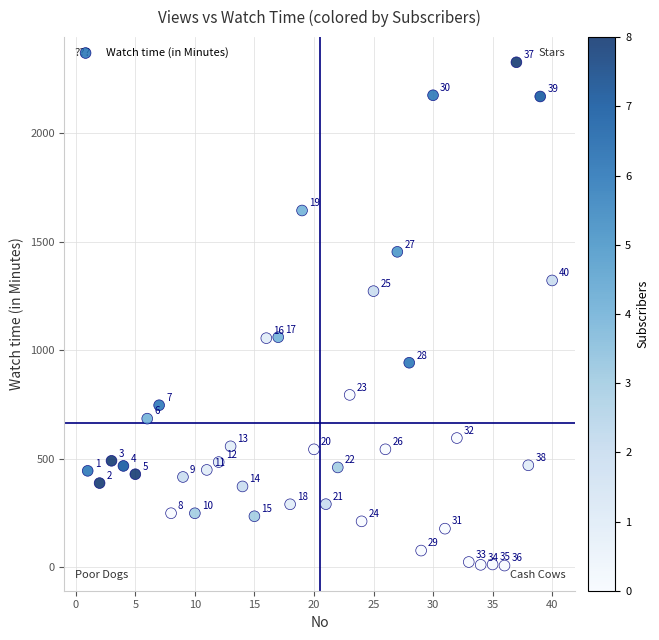

What is the range of X values (max minus min)?

39.0